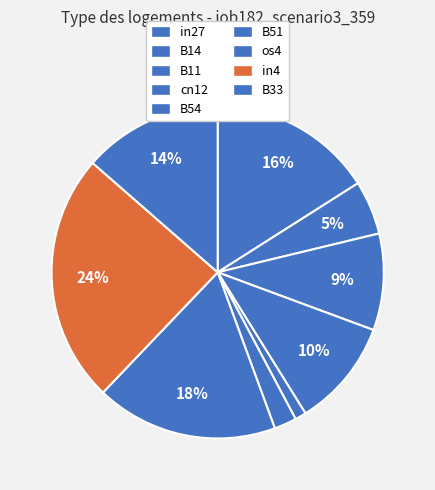

Does B14 account for over 50% of the chart?

No